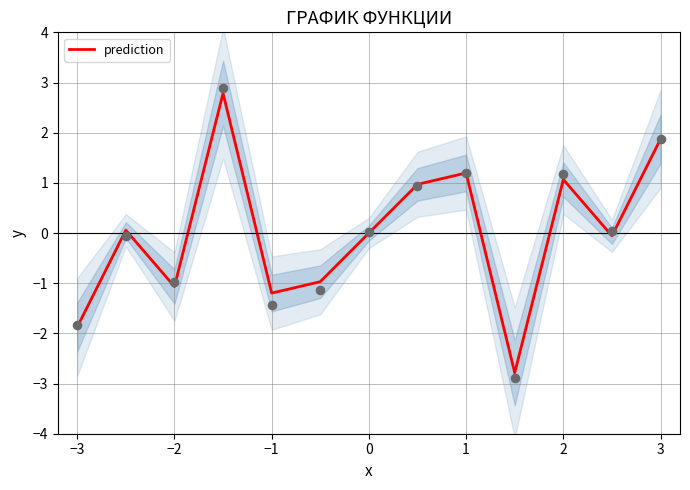

The value of prediction at −3 is -1.0. True or false?

False